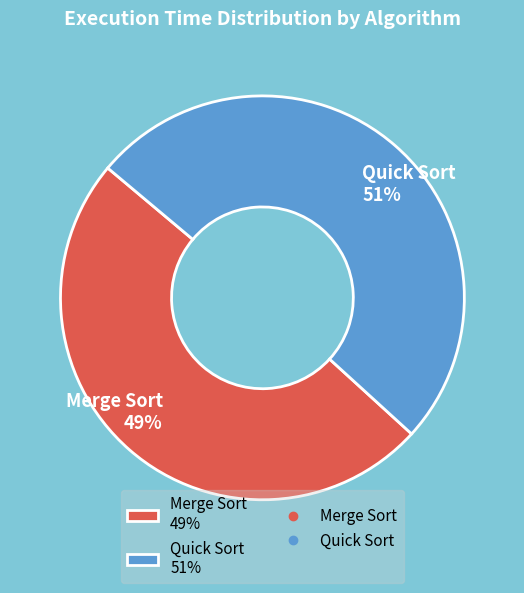

Does Merge Sort 49% represent more than half of the total?

No